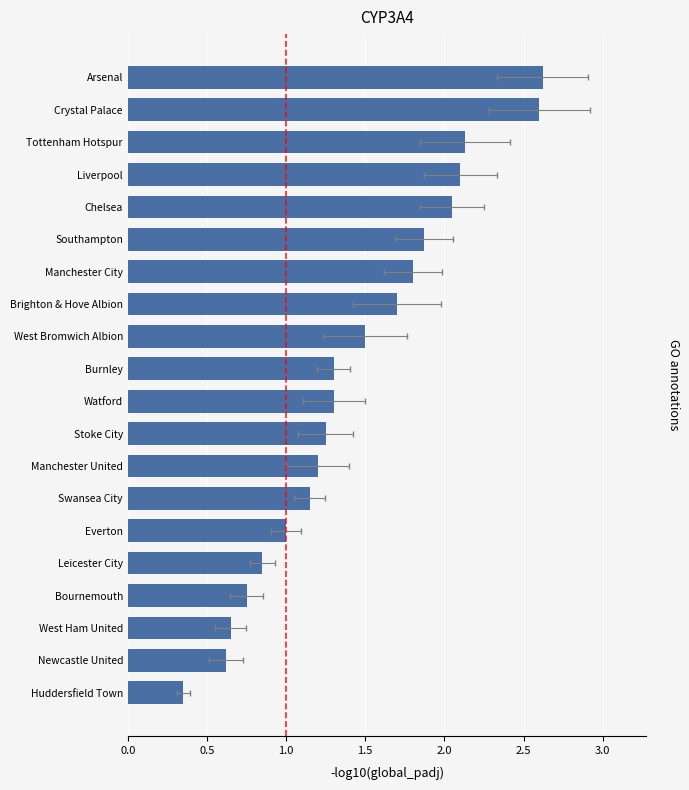

How many data points does each series have?

20